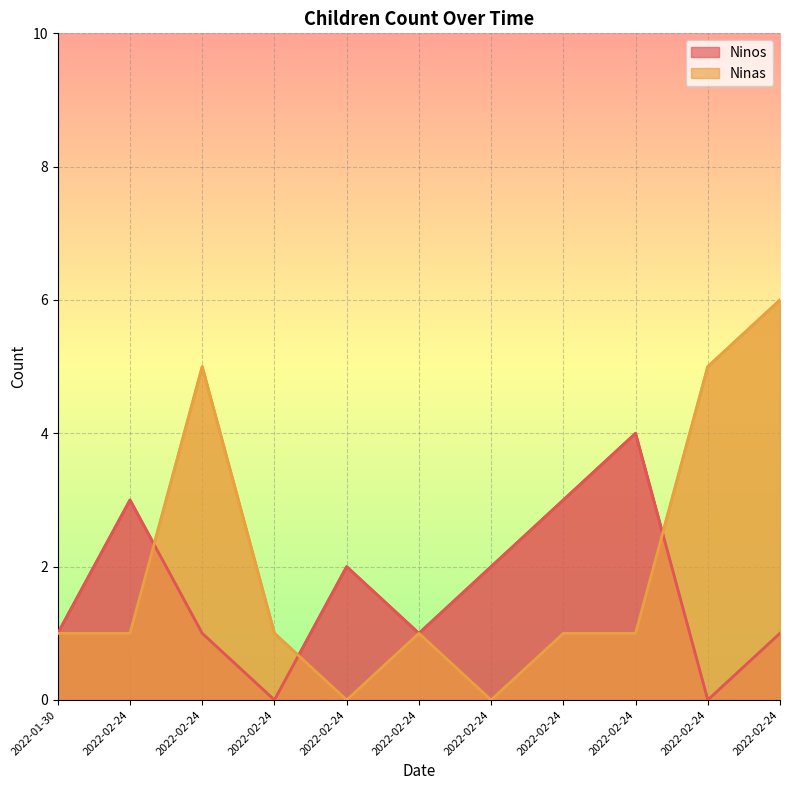

Is it true that Ninos equals 1 at 2022-01-30?

True